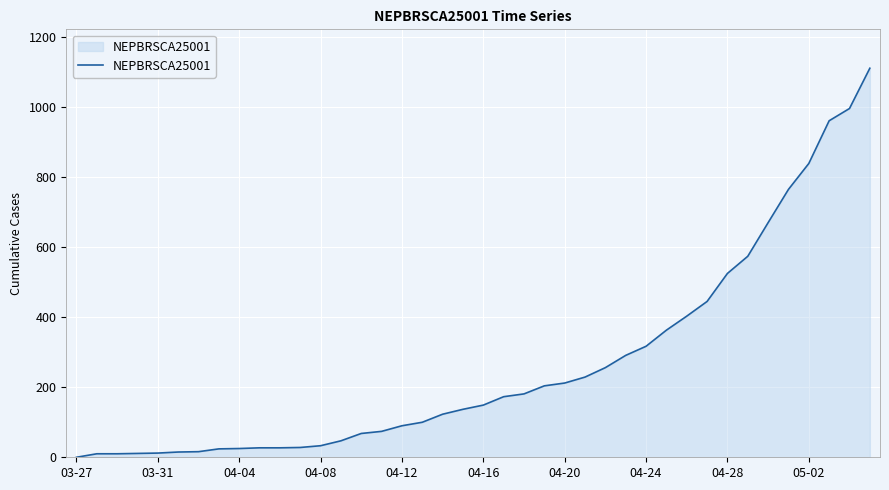

What is the difference between the second highest and minimum values?

996